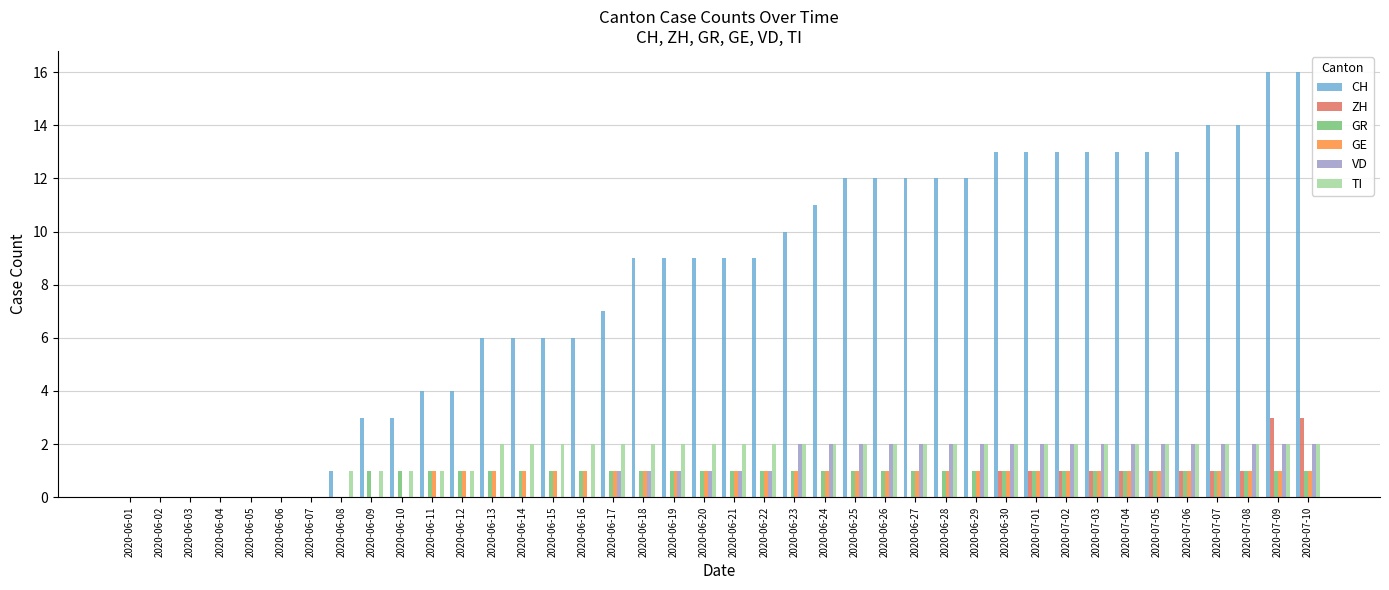

Which series has the largest total across all categories?

CH